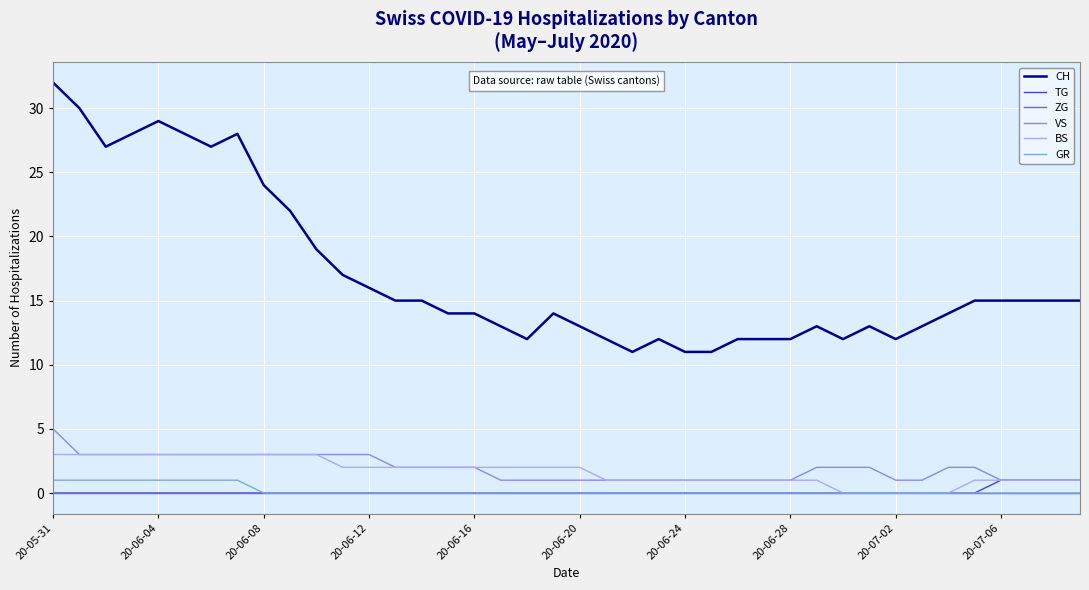

Which series has the largest range (max minus min)?

CH